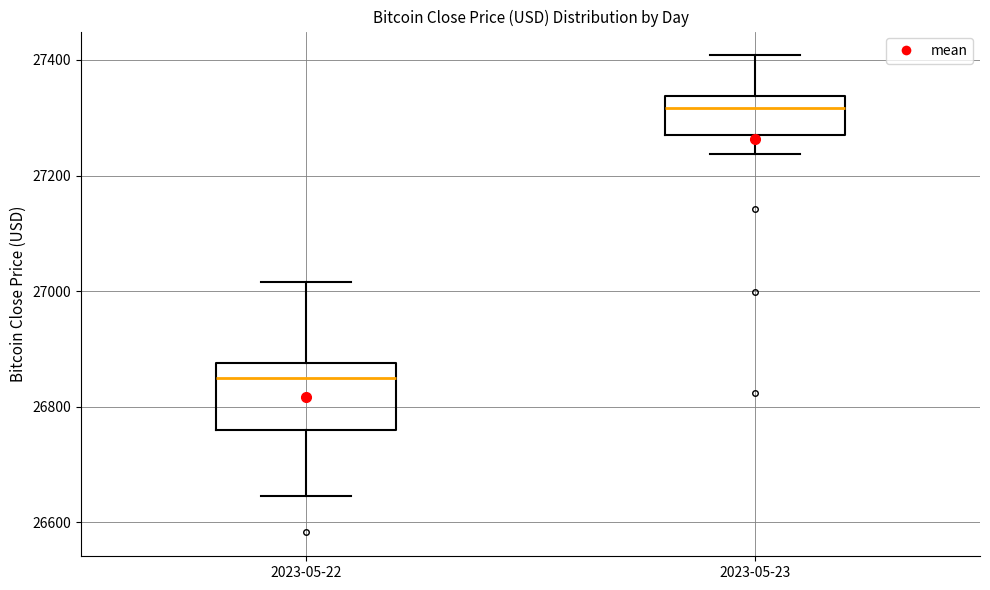

Which box's median line is the highest?

2023-05-23